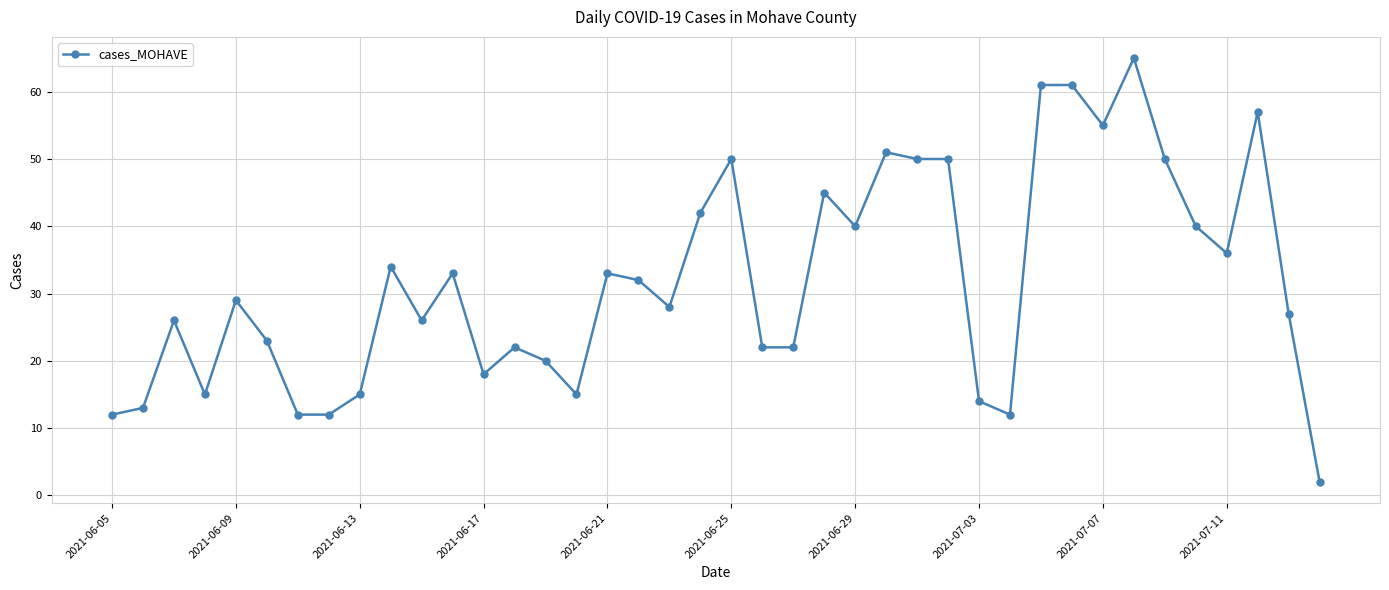

True or false: the data has more than 0 interior local peaks.

True